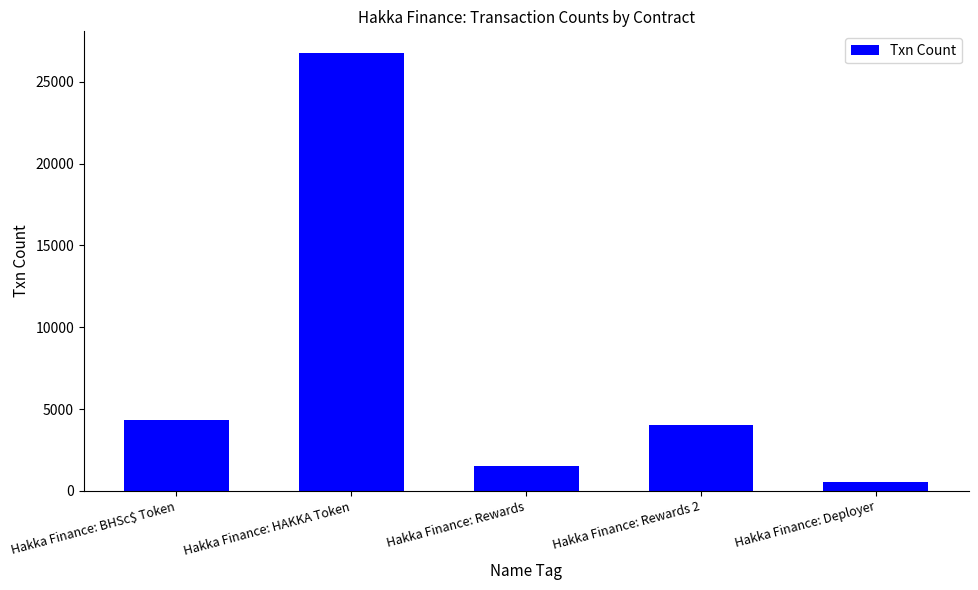

What is the ratio of the value at Hakka Finance: Rewards 2 to the value at Hakka Finance: Deployer?

7.3